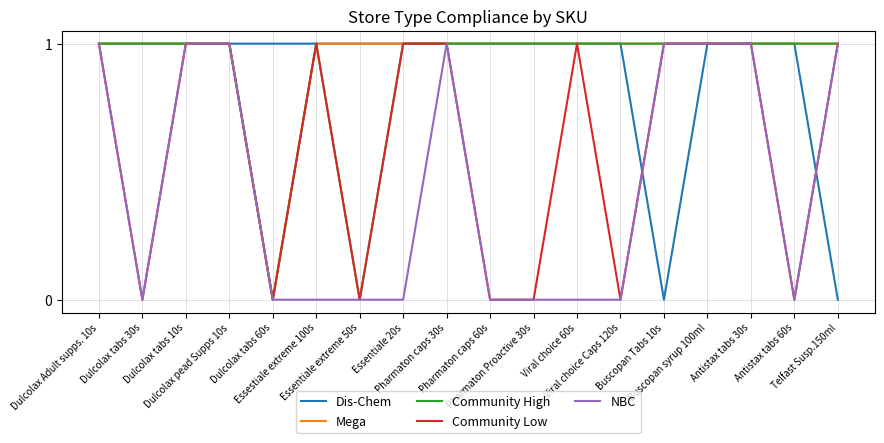

Which series has the largest total across all categories?

Mega